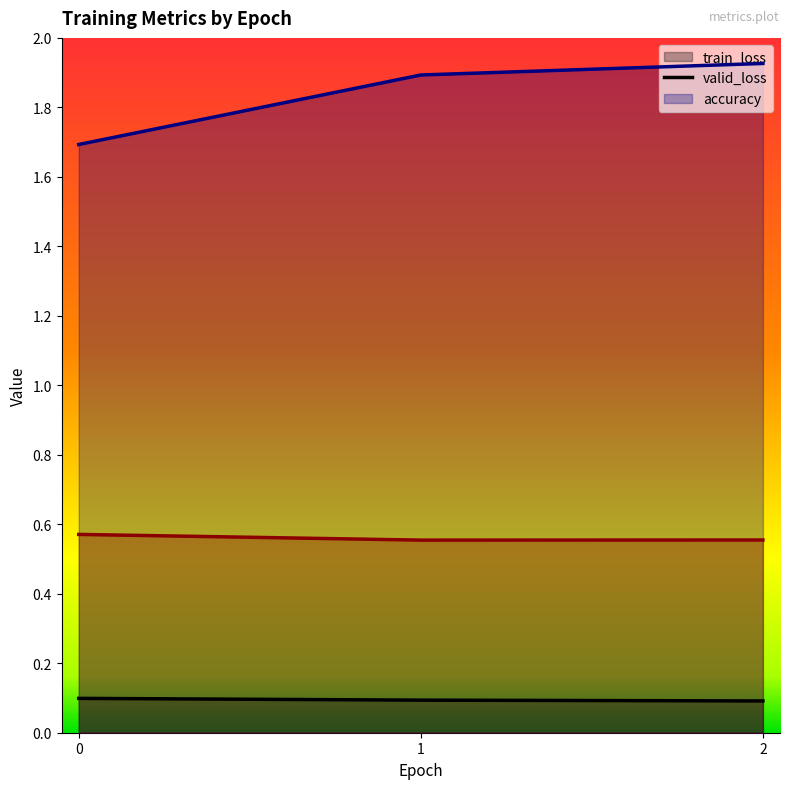

How many data points does each series have?

3